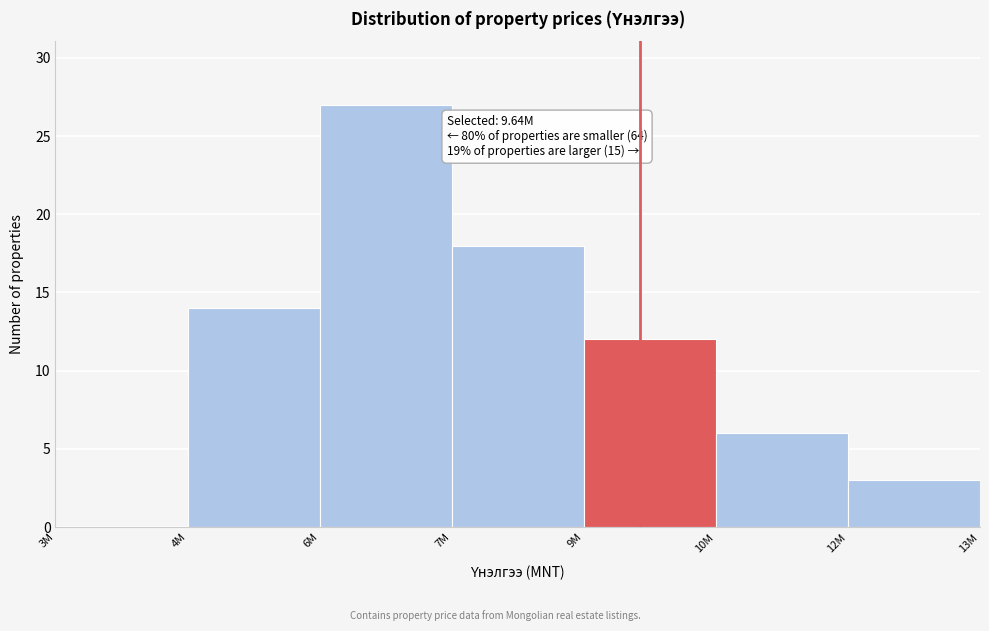

Reading right to left, what are all the values shown in this chart?

12M=3	10M=6	9M=12	7M=18	6M=27	4M=14	3M=0